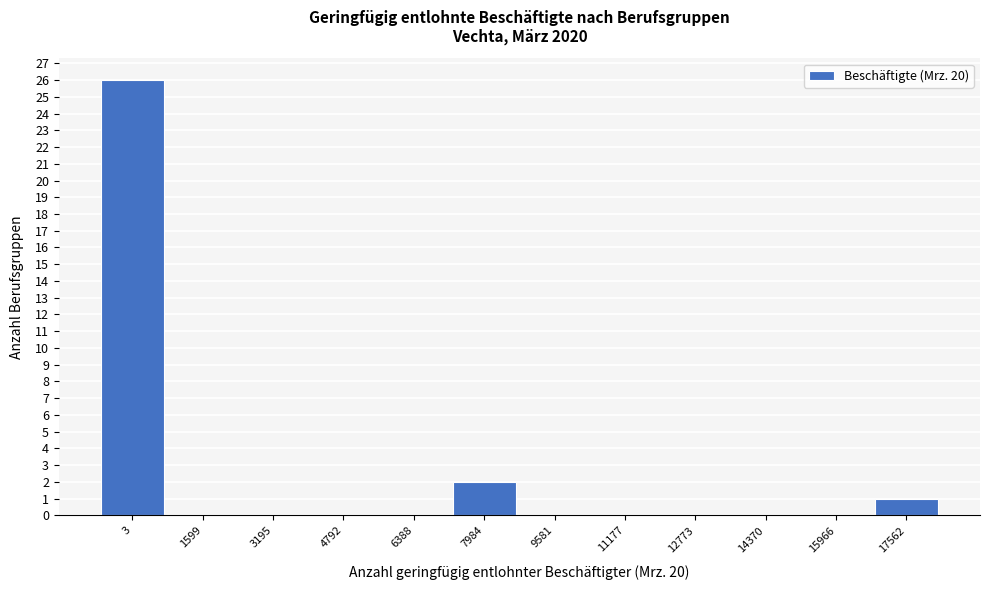

Reading left to right, list all the values displayed in this chart.

3=26	1599=0	3195=0	4792=0	6388=0	7984=2	9581=0	11177=0	12773=0	14370=0	15966=0	17562=1